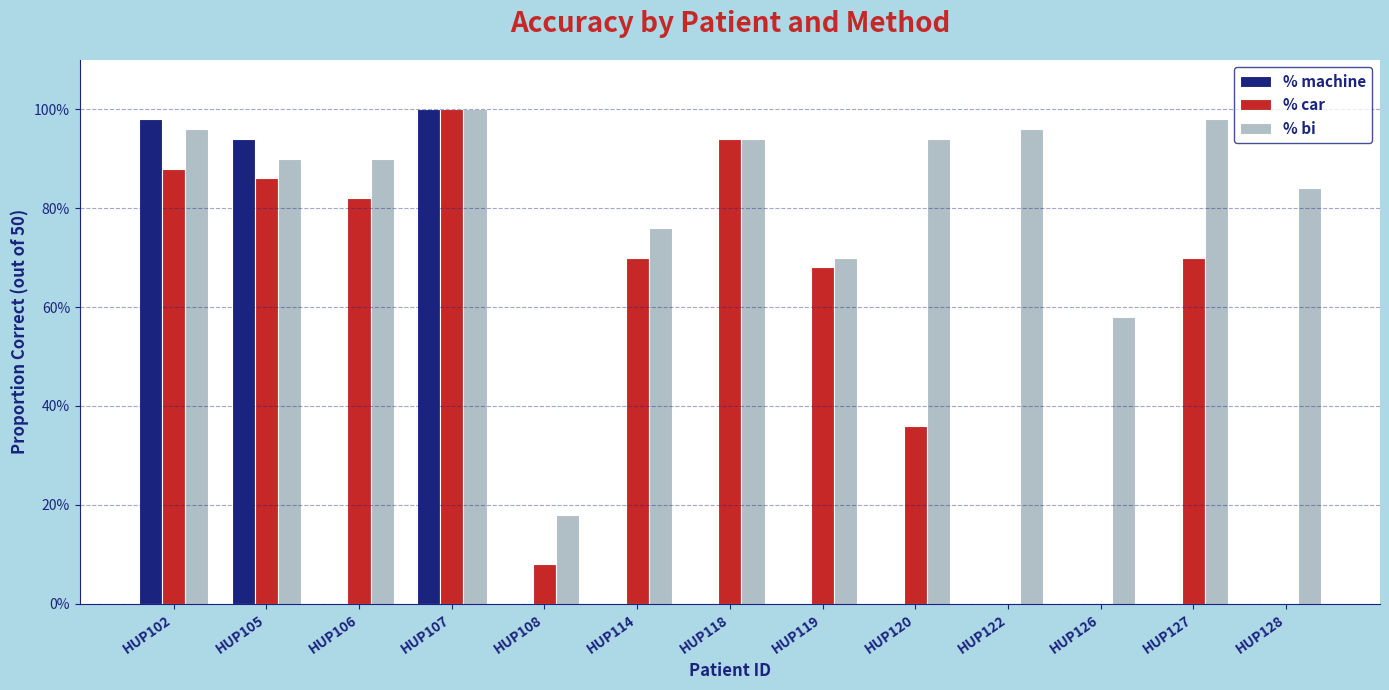

Reading right to left, transcribe all the data shown in this chart.

% machine: 0.0	0.0	0.0	0.0	0.0	0.0	0.0	0.0	0.0	1.0	0.0	0.9	1.0
% car: 0.0	0.7	0.0	0.0	0.4	0.7	0.9	0.7	0.1	1.0	0.8	0.9	0.9
% bi: 0.8	1.0	0.6	1.0	0.9	0.7	0.9	0.8	0.2	1.0	0.9	0.9	1.0